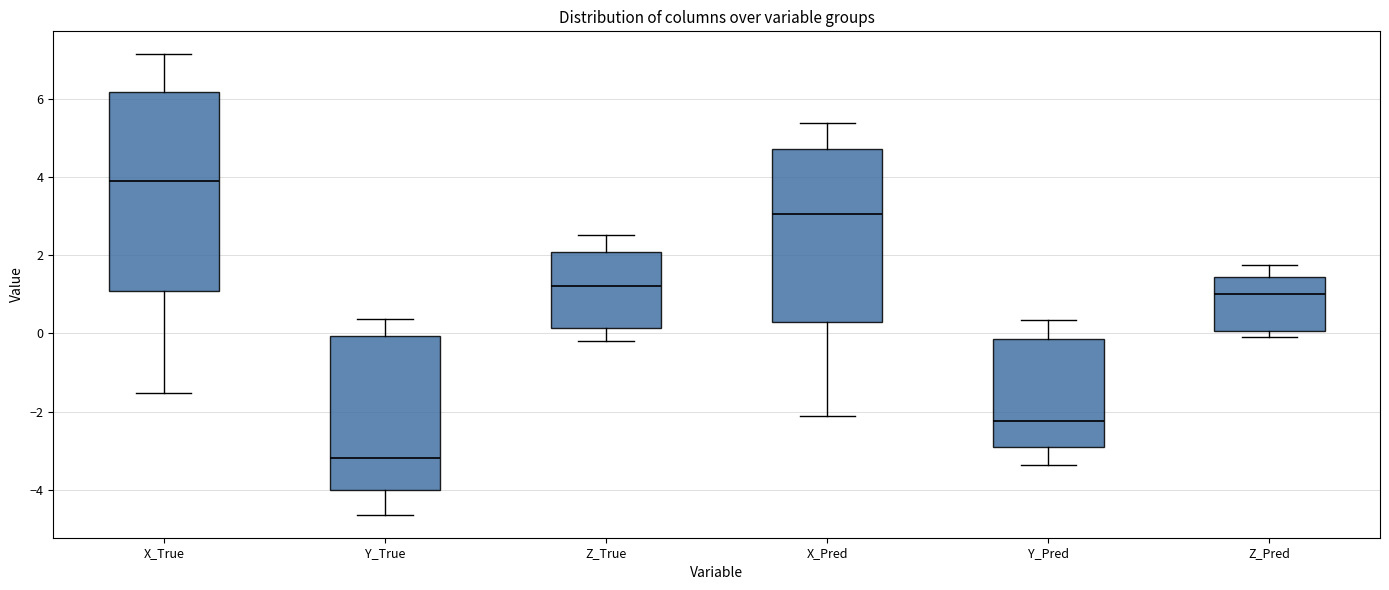

Which box has the highest median line?

X_True